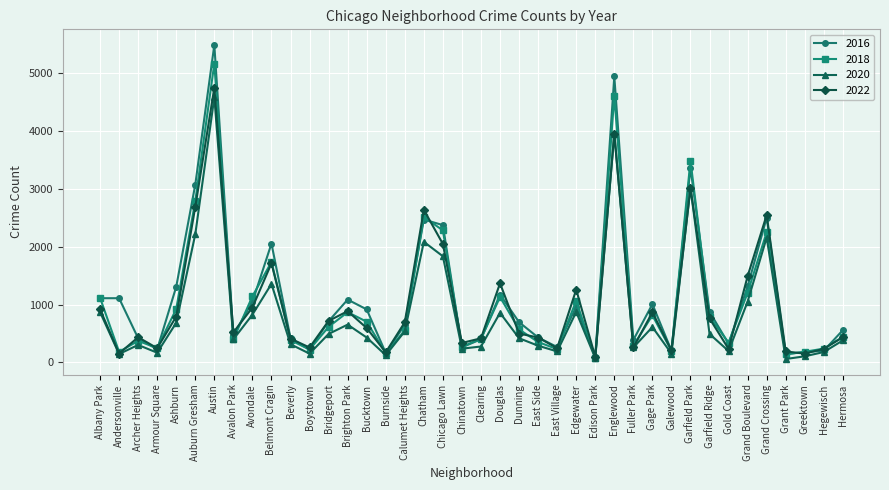

What is the label of the 3rd point from the left?

Archer Heights